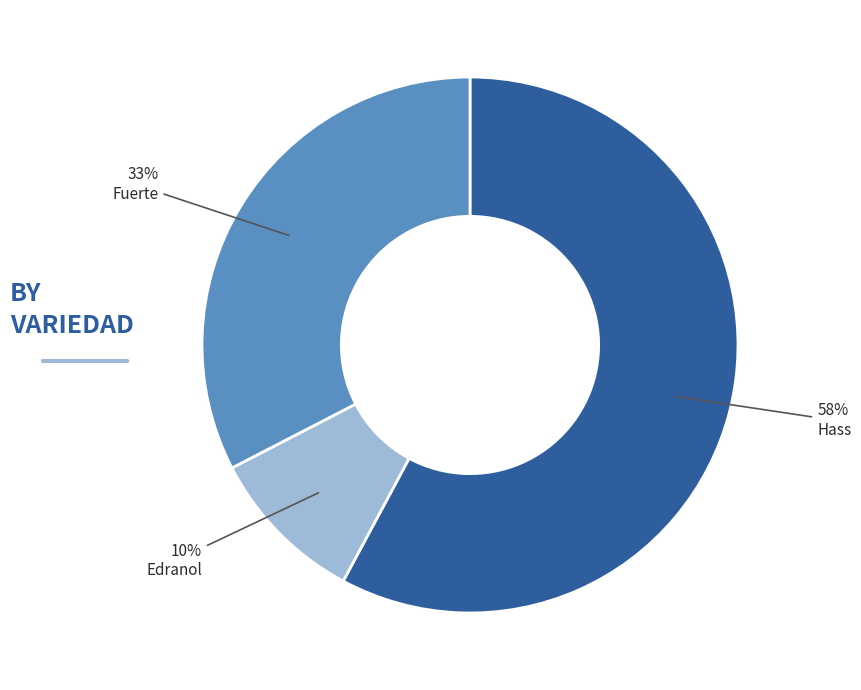

Is there any slice that represents more than half of the pie?

Yes